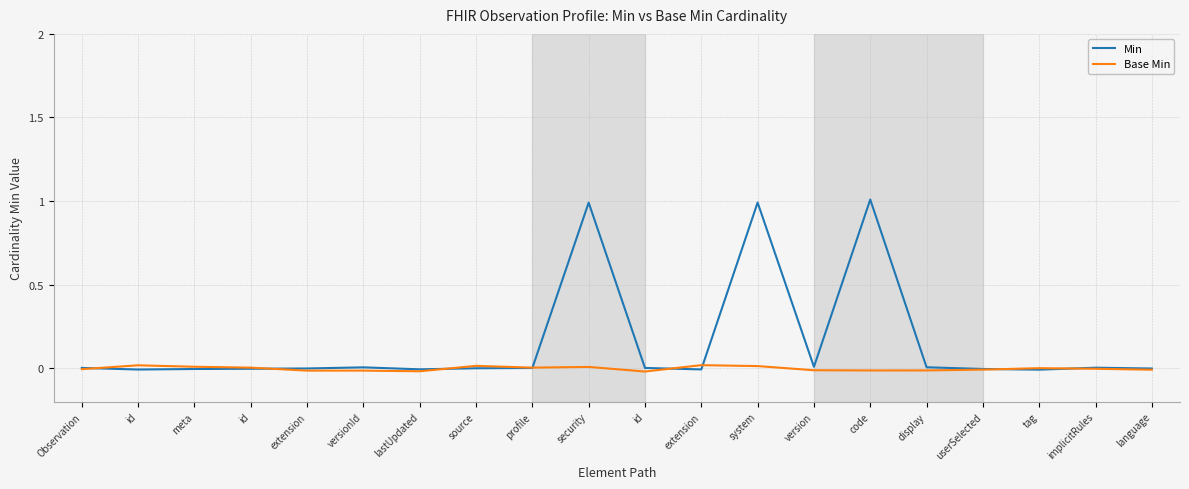

Where is the first local maximum for Min?

versionId